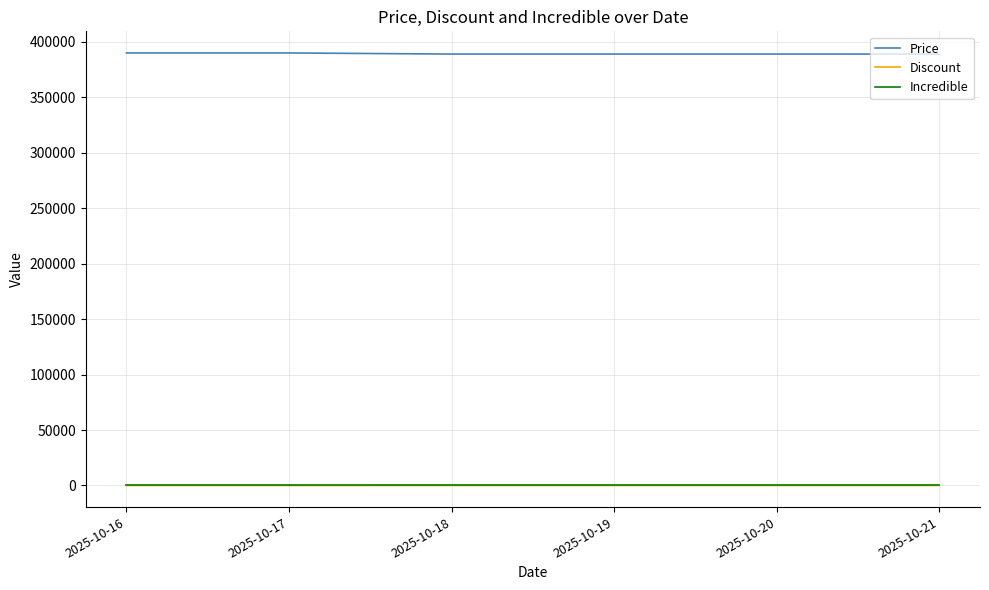

True or false: Price has more than 2 interior local peaks.

False